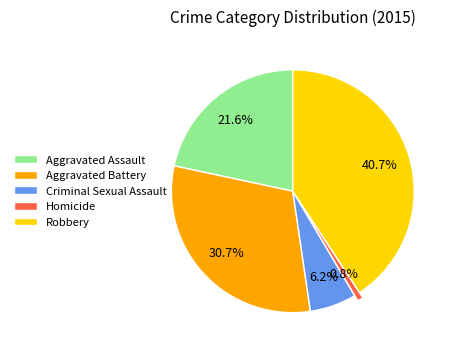

To the nearest percent, what is the average slice percentage?

20%